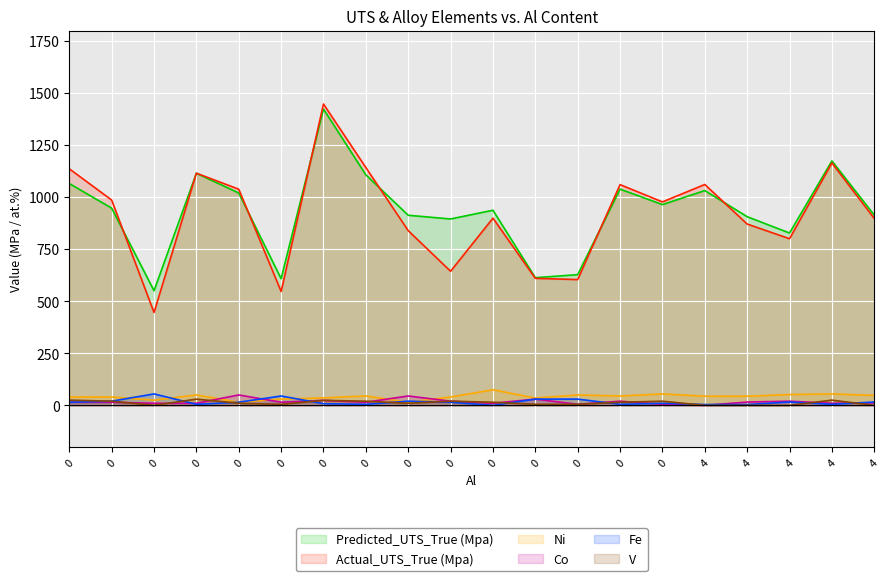

Which series has the largest total across all categories?

Predicted_UTS_True (Mpa)